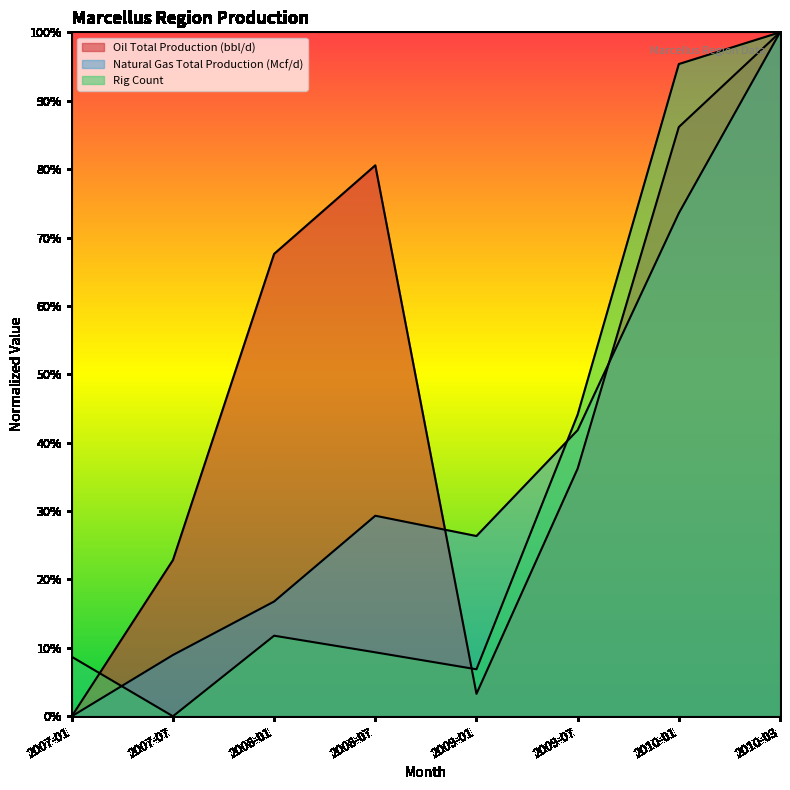

At which category is the sum across all series the highest?

2010-03